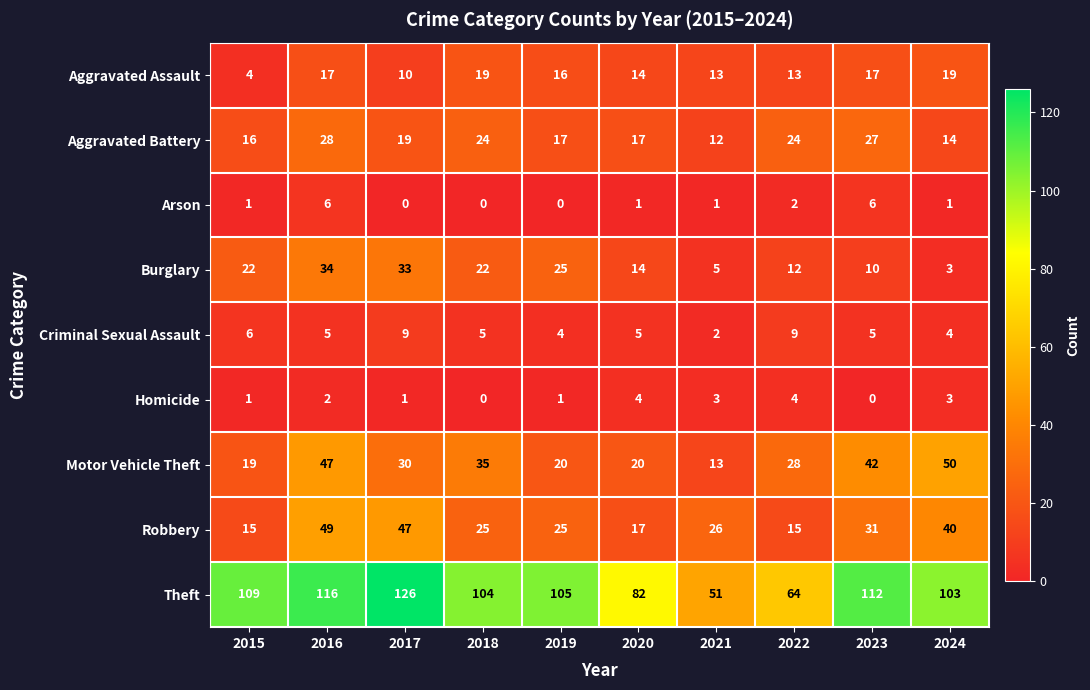

How many distinct data groups are displayed?

9